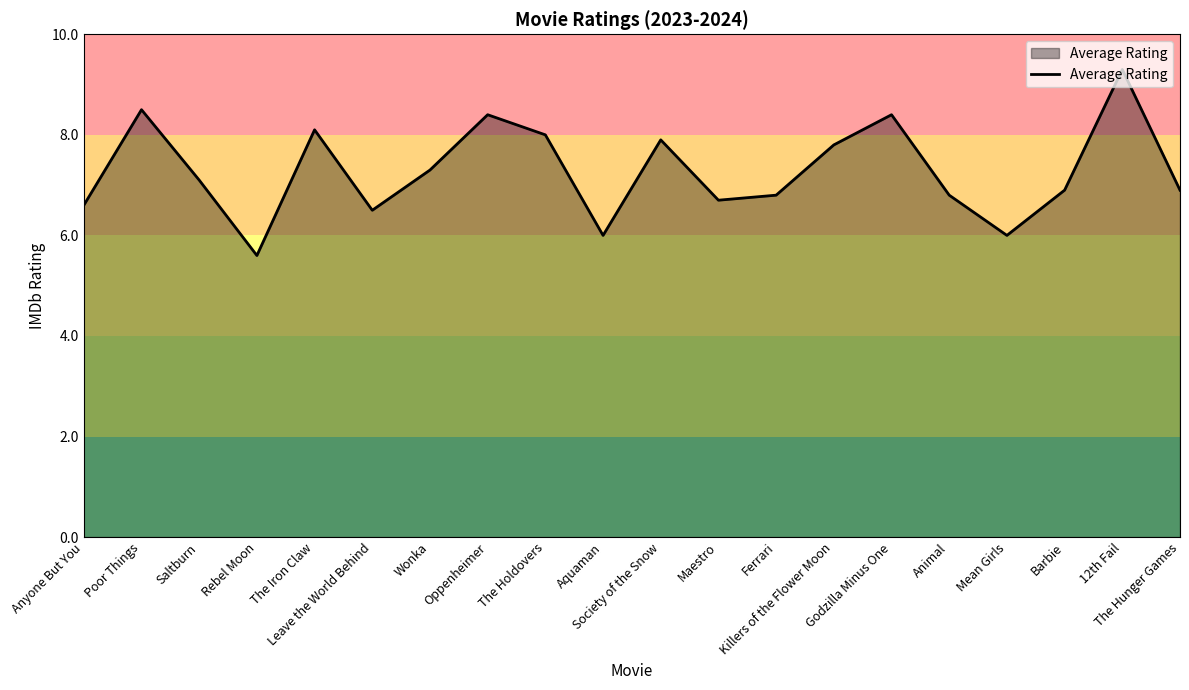

What is the average value?

7.3